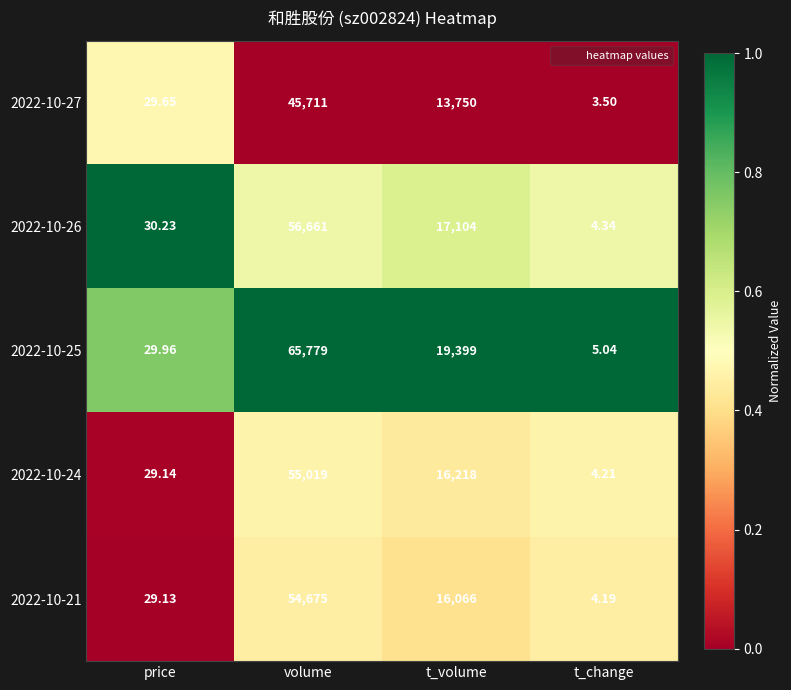

Which category has the lowest value in the 2022-10-26 series?

t_change